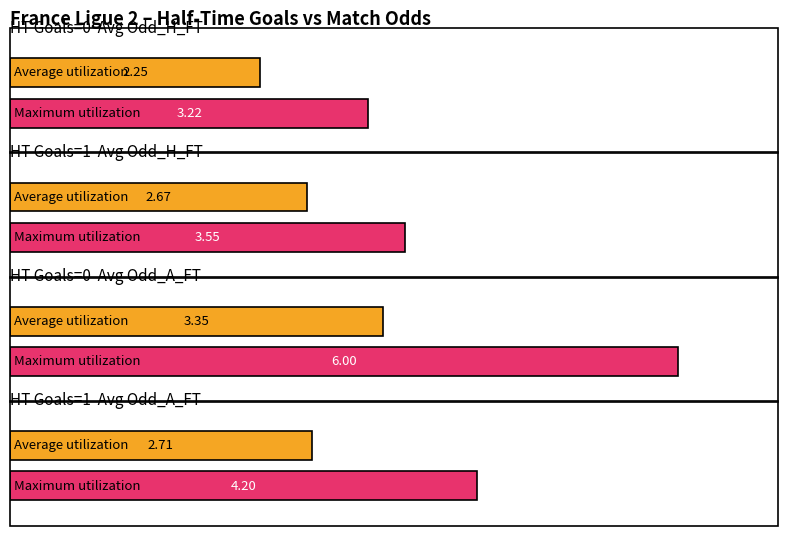

True or false: Average utilization has a value of 2.5 at Goals_H_HT=0 XG_Total avg.

False